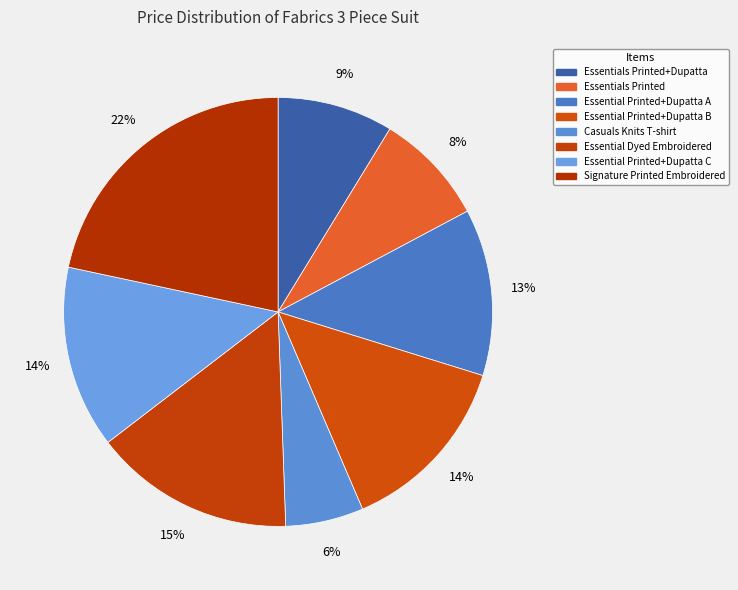

How many slices are in this pie chart?

8